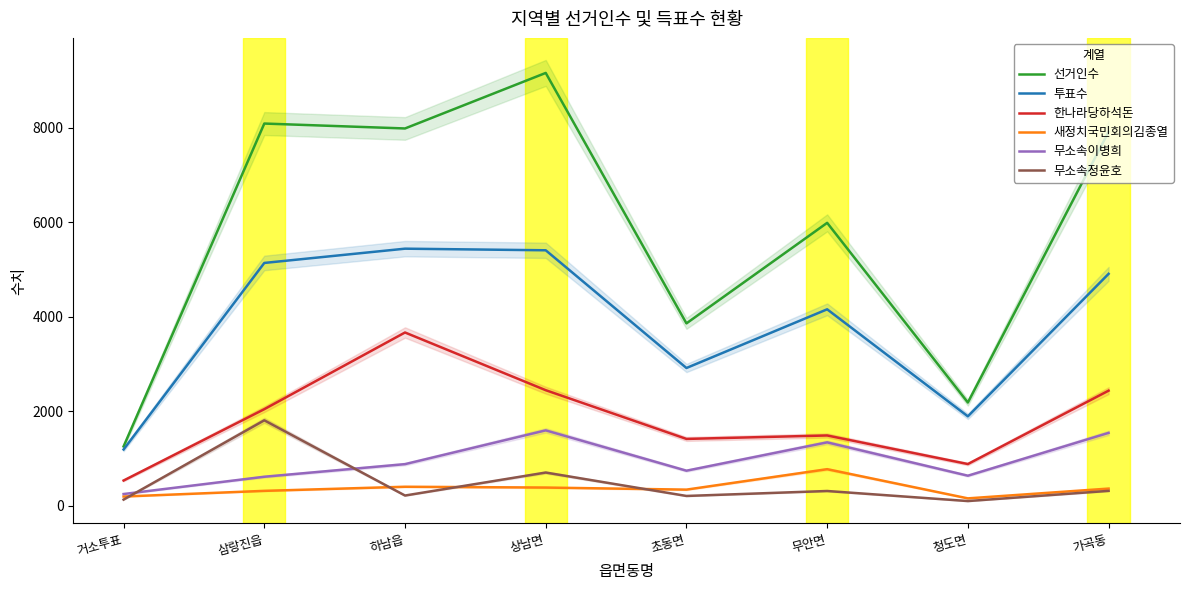

At which category is the sum across all series the highest?

상남면